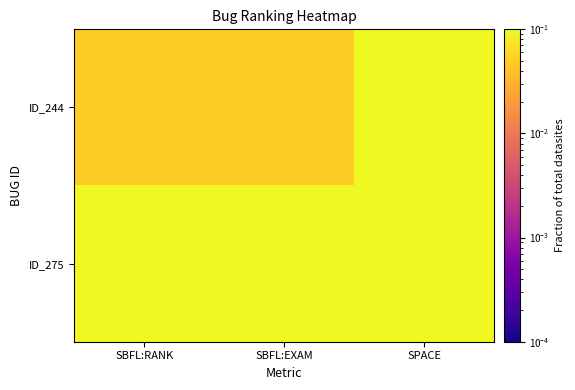

Which series has the largest total across all categories?

ID_275